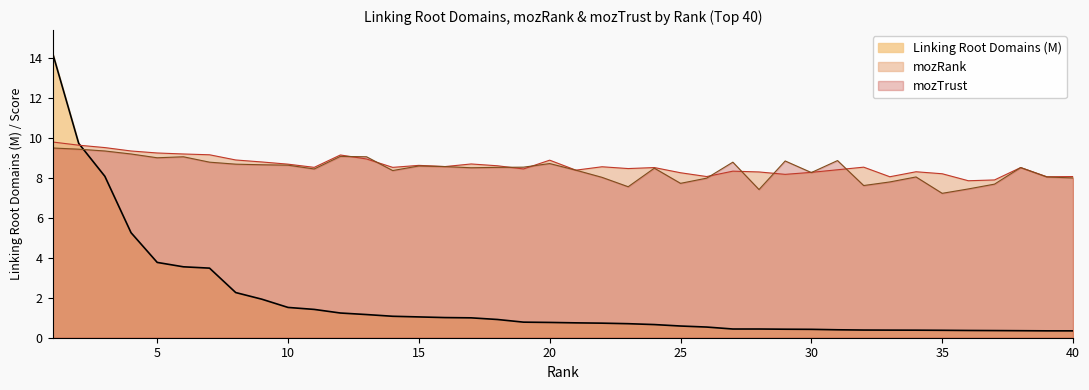

How many data points in mozRank are above 8?

38